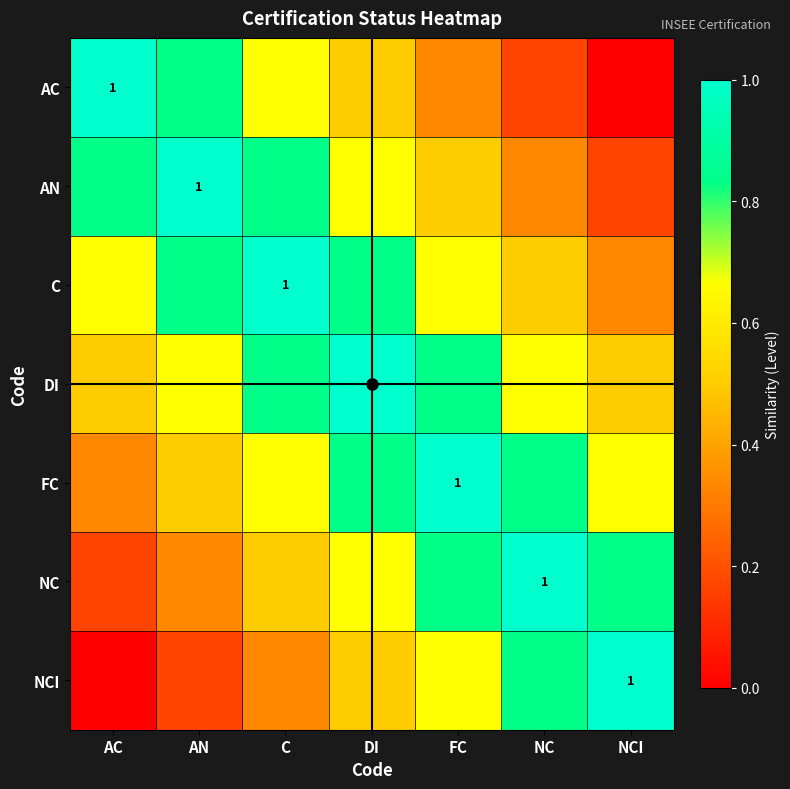

What is the sum of the NC values at AN and C?

0.8